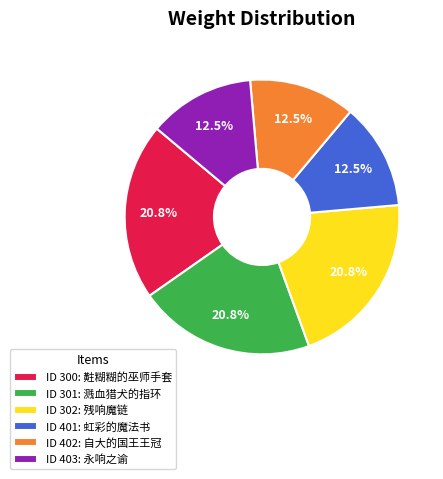

Is there any slice that represents more than half of the pie?

No